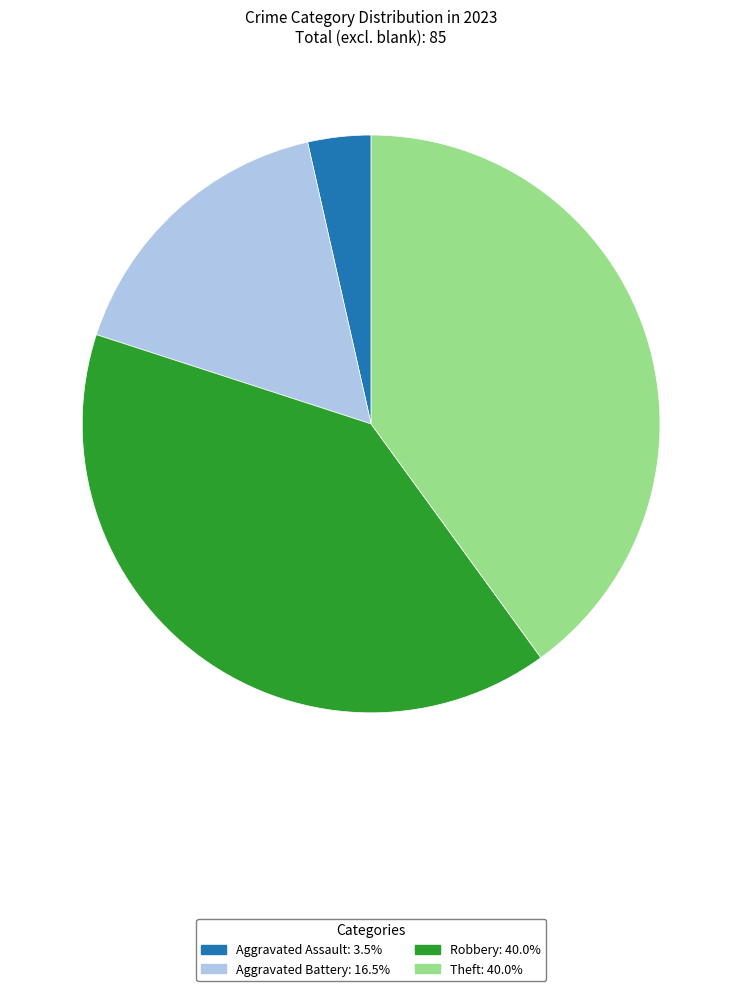

Count the number of slices in the pie.

4